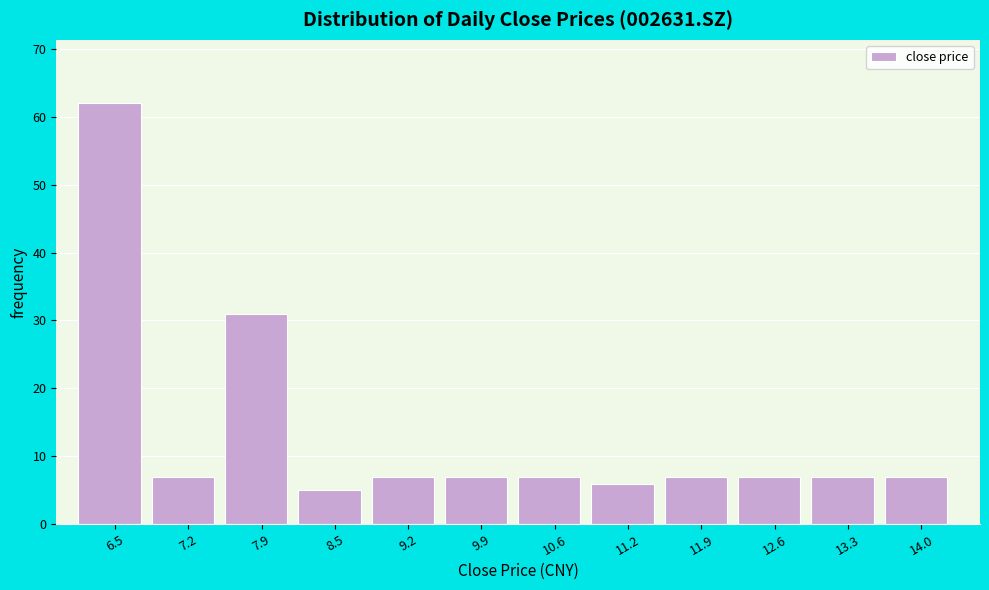

What is the height of the bar covering 10.2 to 10.9 on the x-axis? Neither the bar edges nor the heights are printed on the chart, so give them approximately, as read against the axes.

7